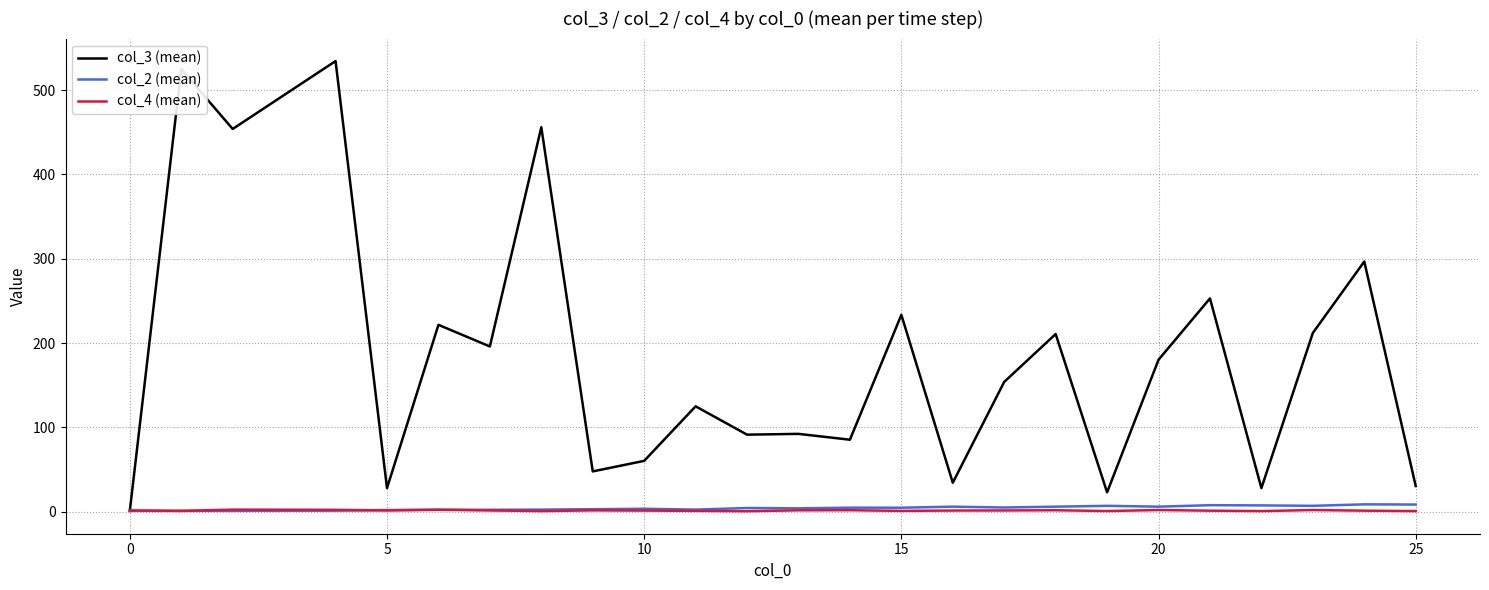

What is the average value of the col_2 (mean) series?

4.4